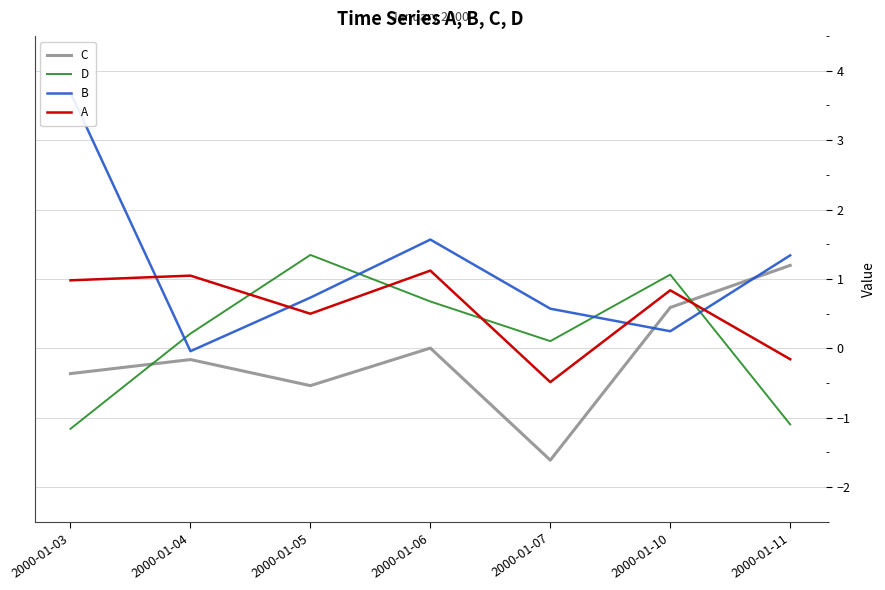

How many times do C and B cross each other?

2